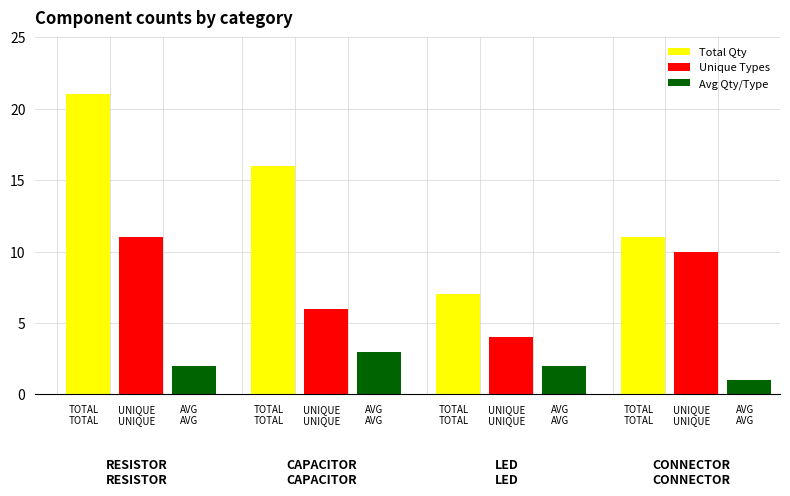

How many data points in Unique Types are less than 10?

2